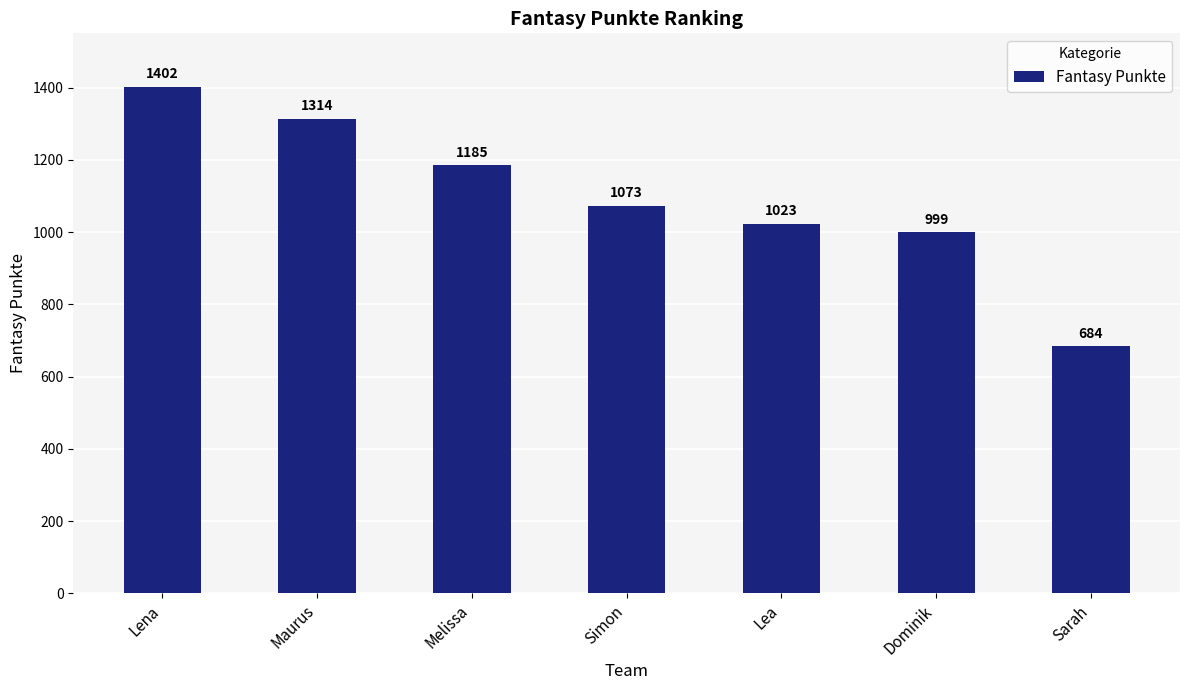

What is the change in value from Maurus to Dominik?

-315